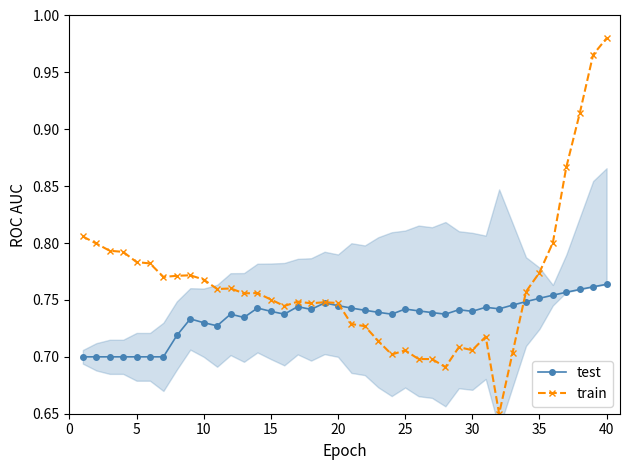

What is the difference between the maximum and minimum values in the test series?

0.1